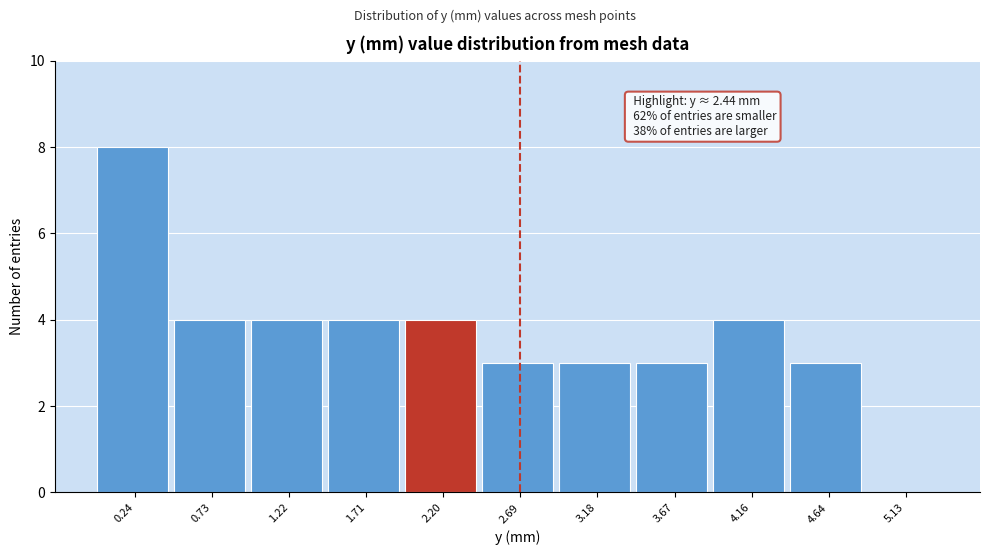

Which range on the x-axis has the tallest bar?

0.00 to 0.50